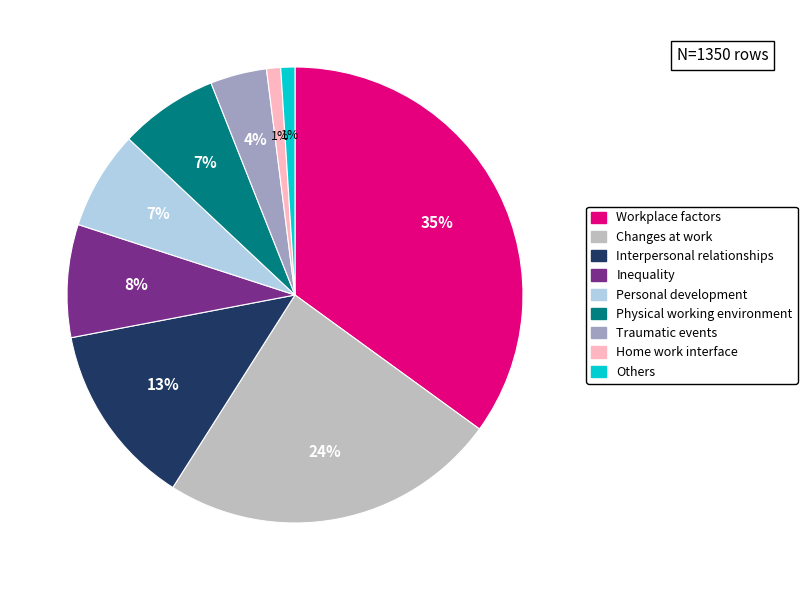

Is there any slice that represents more than half of the pie?

No